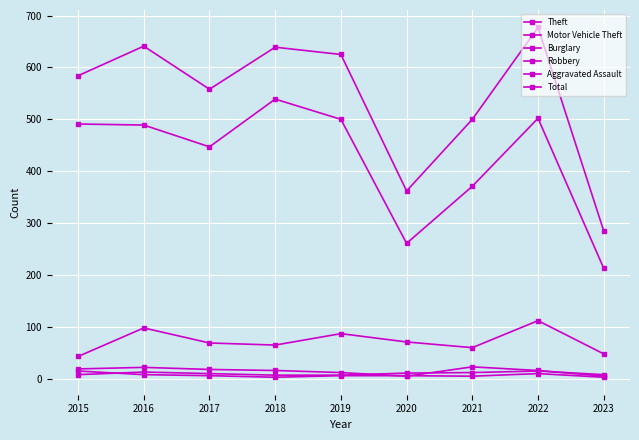

Between 2017 and 2018, which series saw the biggest shift?

Theft